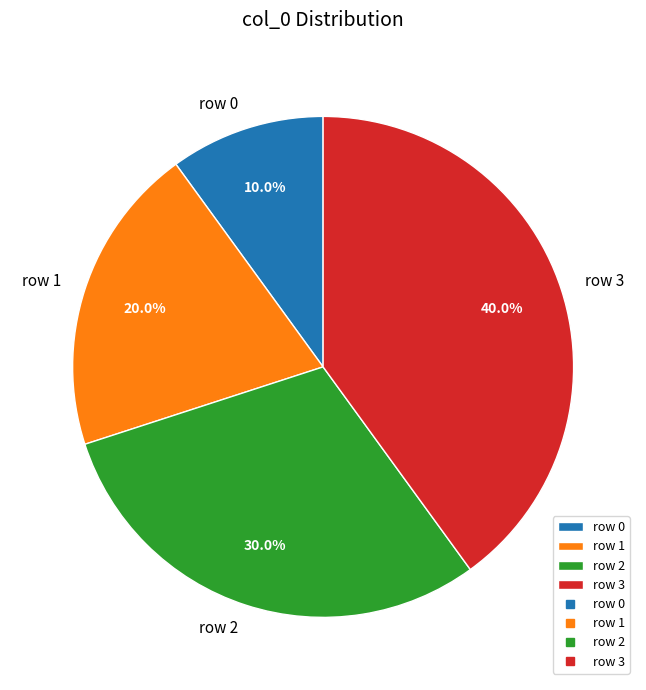

Combined, what portion of the pie is row 2 and row 1?

50.0%